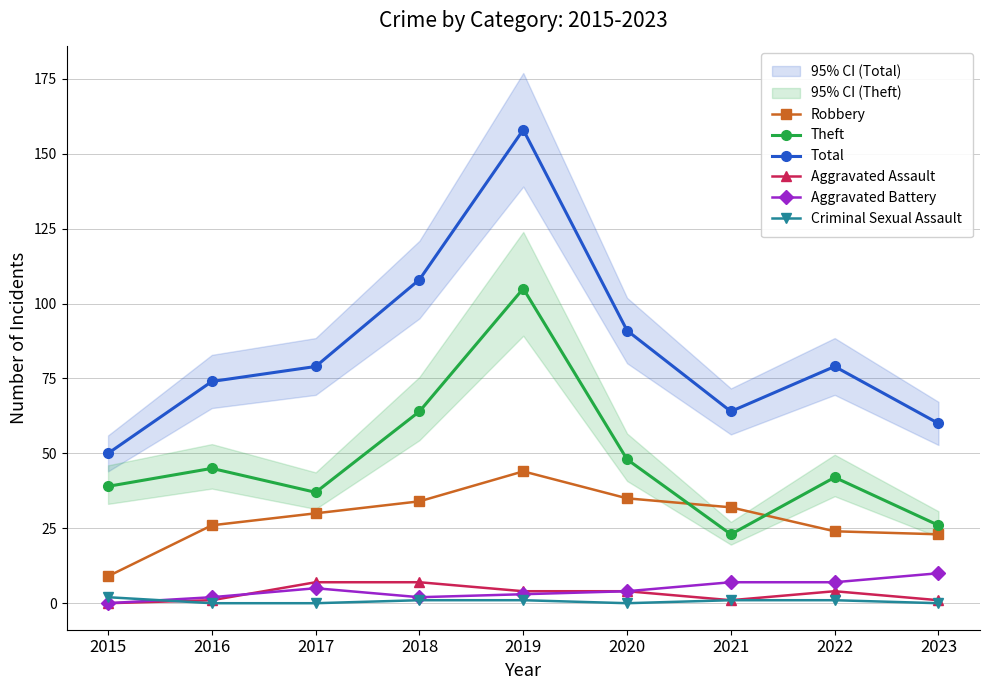

True or false: Criminal Sexual Assault has more than 1 points higher than both neighbors.

False